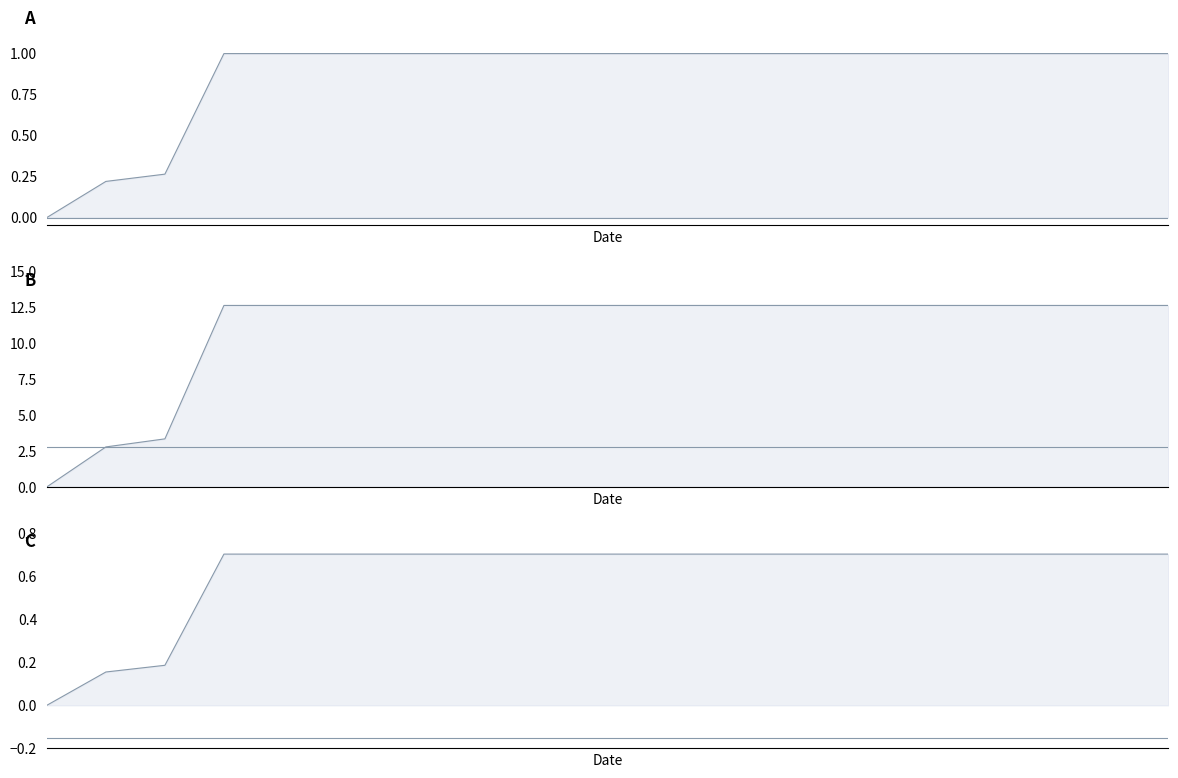

Reading right to left, what are all the values shown in this chart?

19=0.7	18=0.7	17=0.7	16=0.7	15=0.7	14=0.7	13=0.7	12=0.7	11=0.7	10=0.7	9=0.7	8=0.7	7=0.7	6=0.7	5=0.7	4=0.7	3=0.7	2=0.2	1=0.2	0=0.0